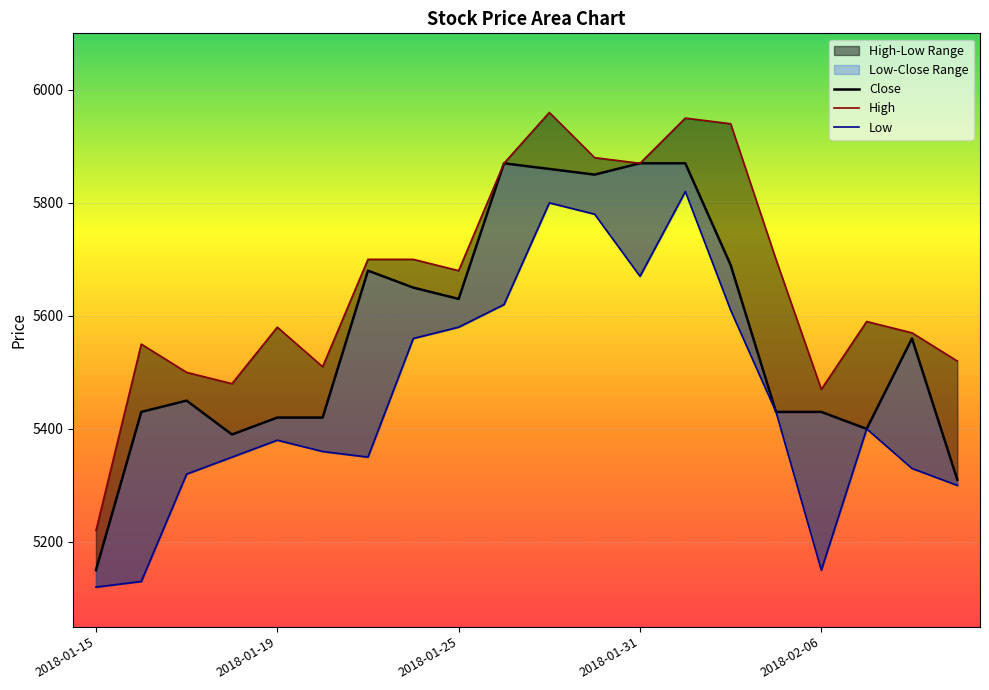

True or false: Close and High intersect in this chart.

False